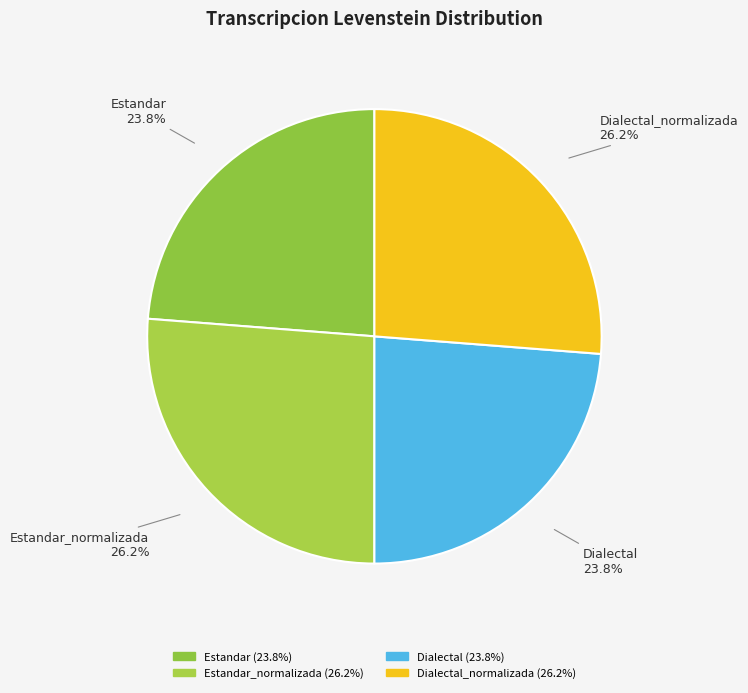

What percentage is the Estandar slice, to the nearest percent?

24%